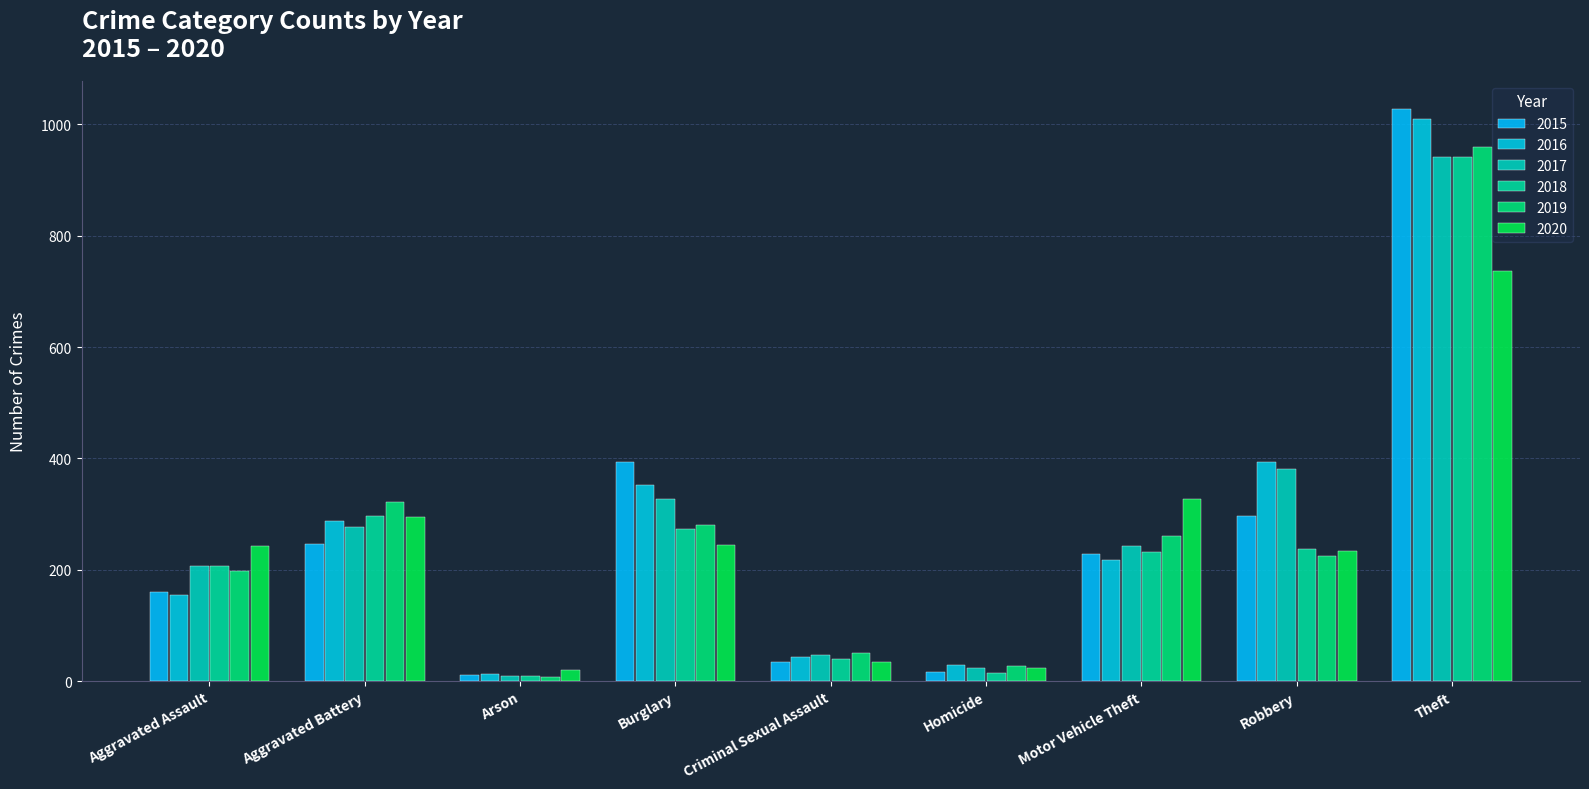

What is the label of the 4th bar from the right?

Homicide